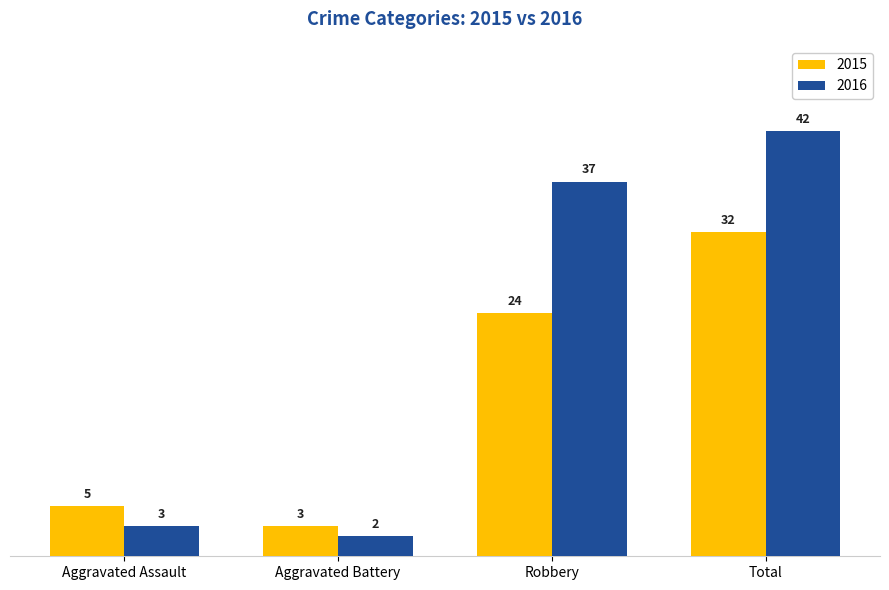

What is the difference between the 2016 values at Robbery and Aggravated Battery?

35